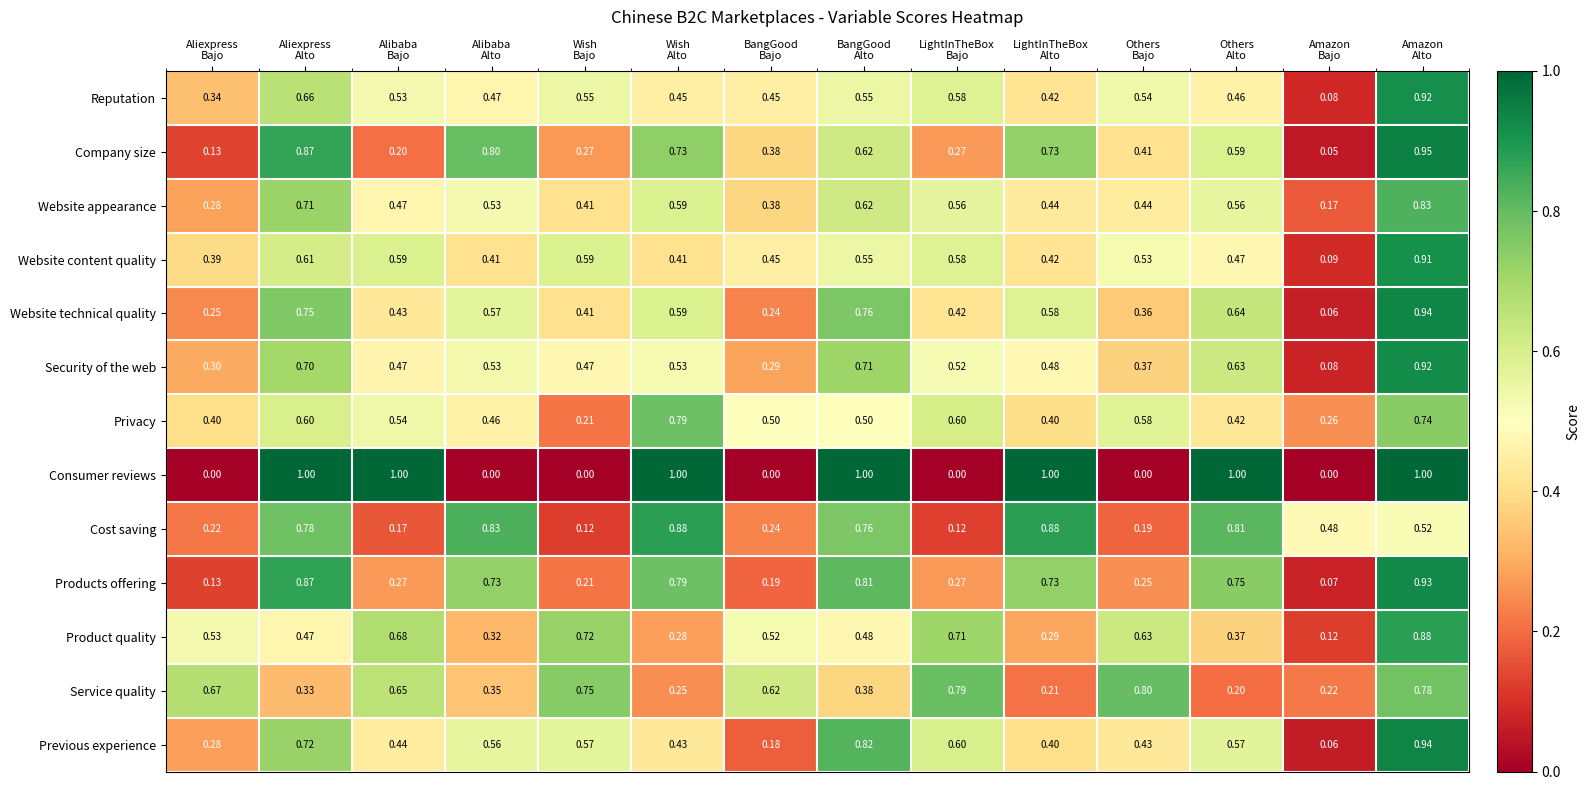

Which series has the largest range (max minus min)?

Consumer reviews